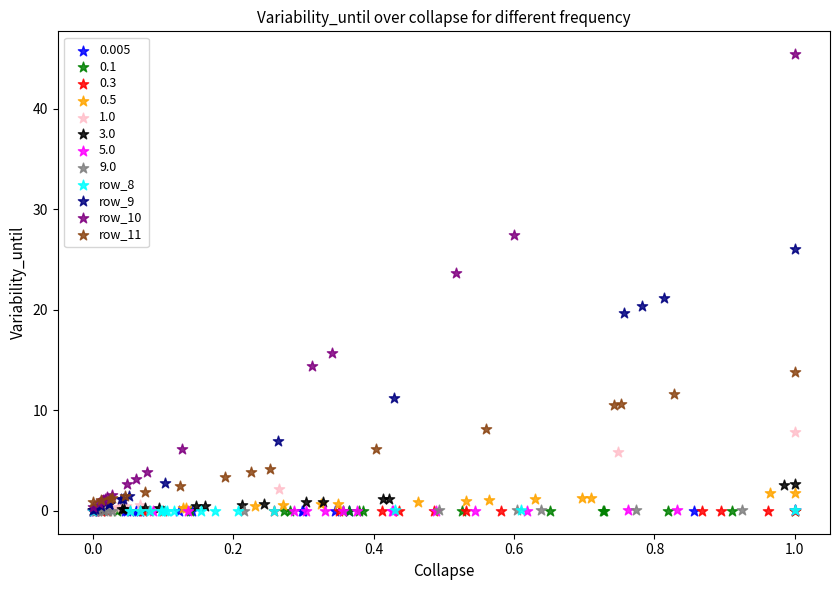

Which series contains the highest Y value?

row_10